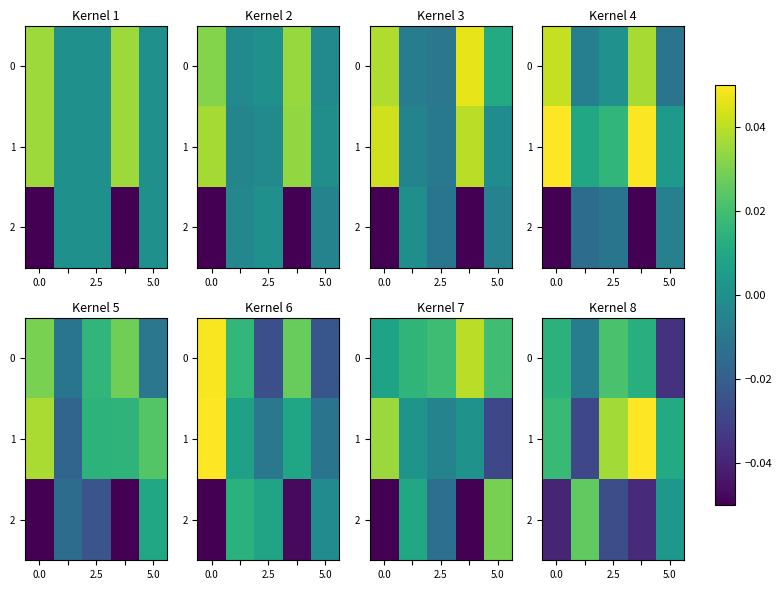

Rank the series by their average value, from lowest to highest.

2, 0, 1